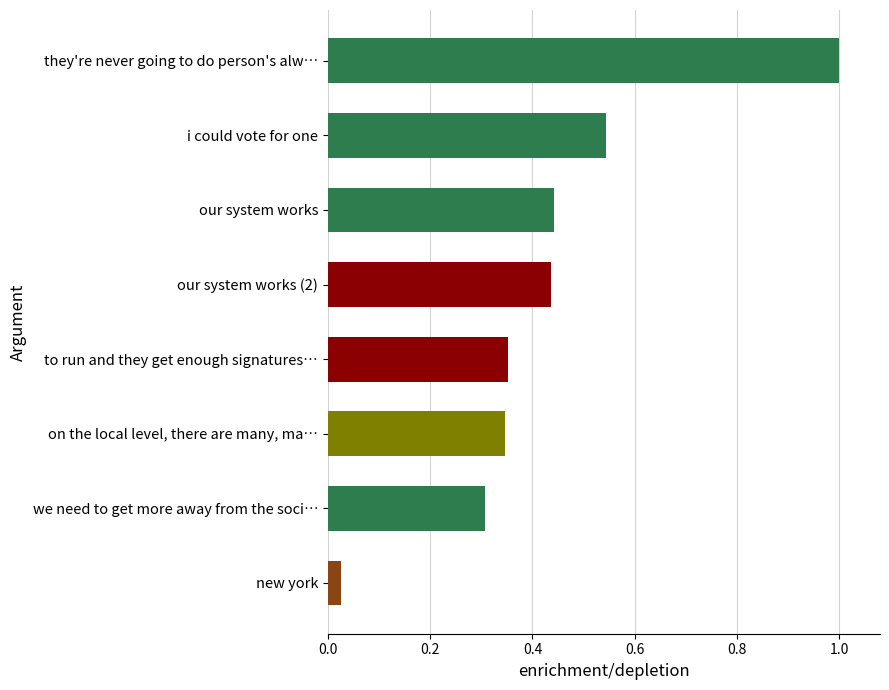

What position from the top is our system works?

3